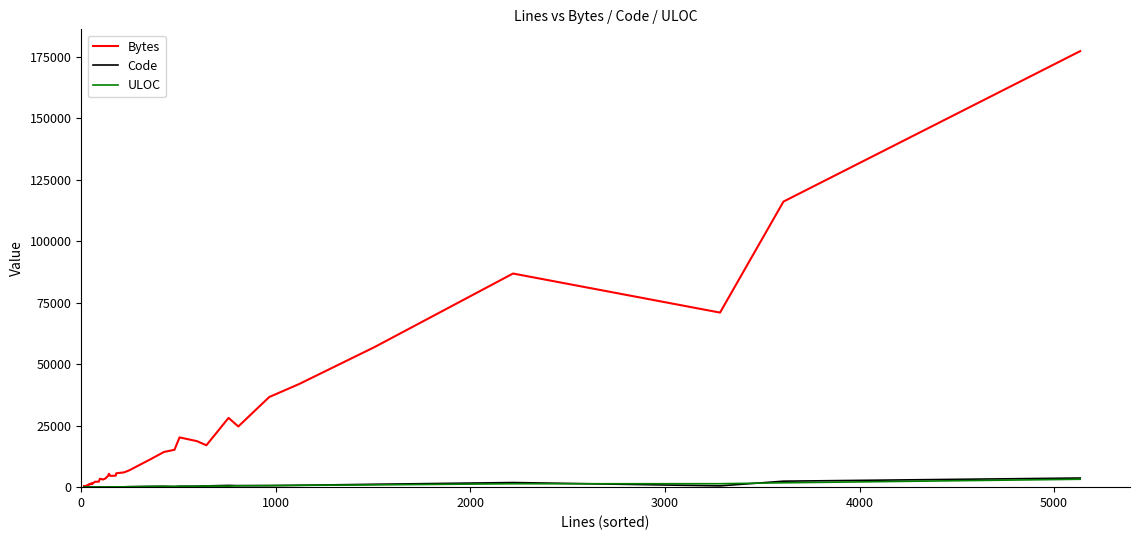

What is the minimum value for Bytes?

437